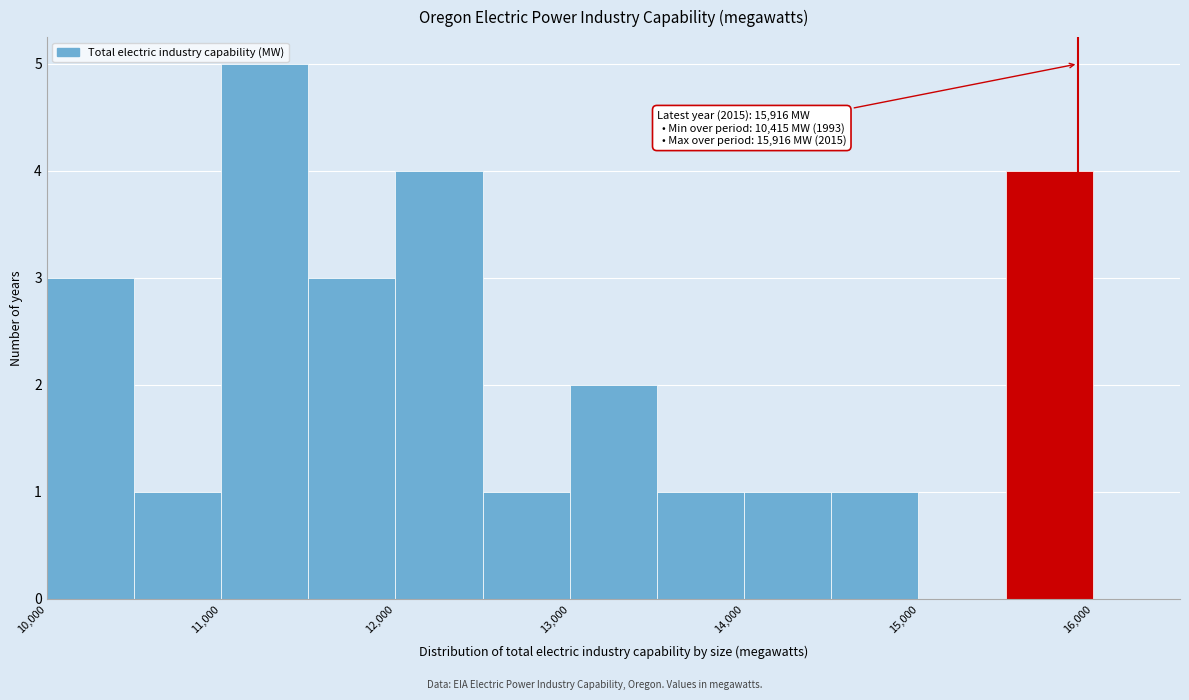

Over which range of the x-axis is the bar tallest?

11000 to 11500